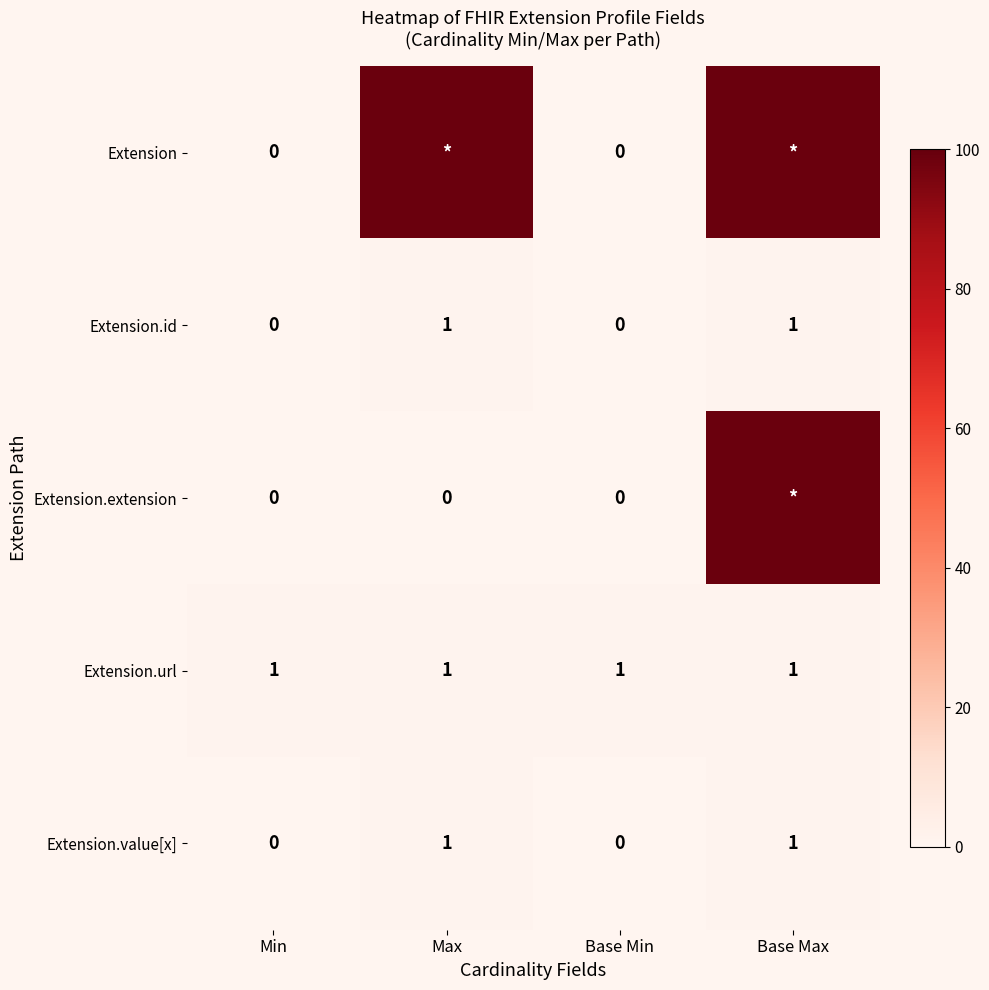

The value of Extension.id at Base Min is 0. True or false?

True